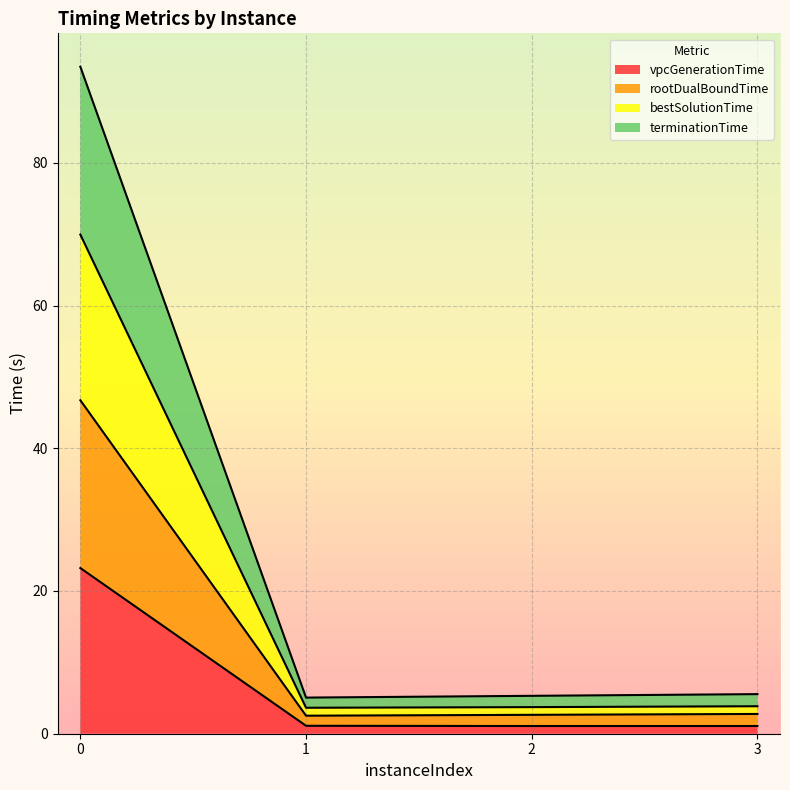

Between 0 and 1, which series saw the biggest shift?

terminationTime